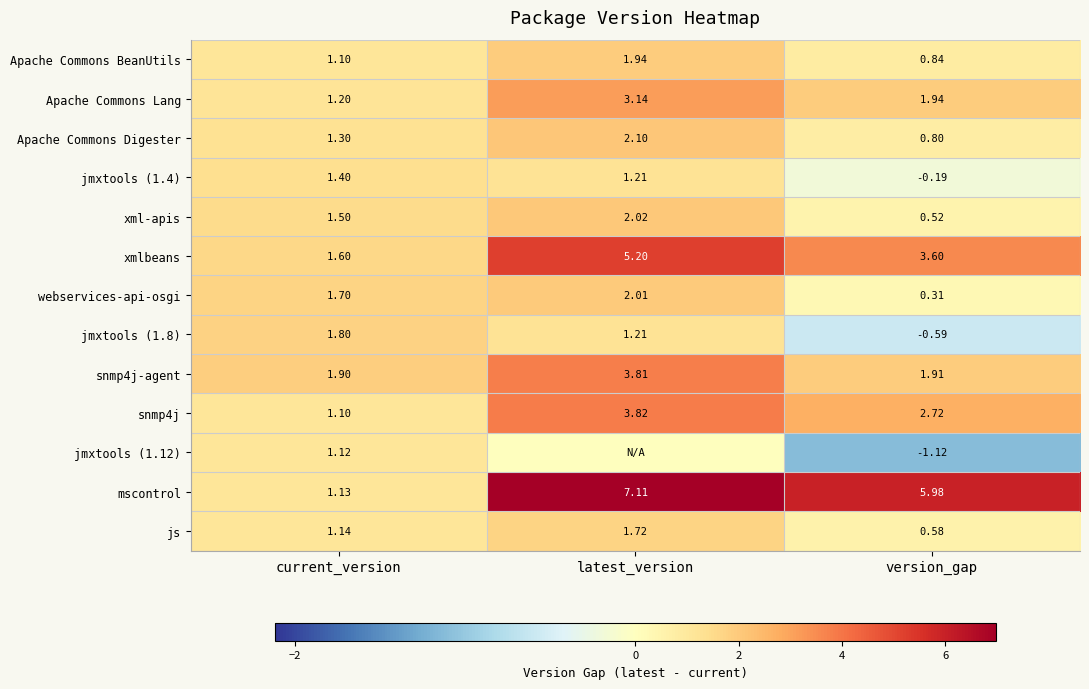

Rank the series by their maximum value, from highest to lowest.

mscontrol, xmlbeans, snmp4j, snmp4j-agent, Apache Commons Lang, Apache Commons Digester, xml-apis, webservices-api-osgi, Apache Commons BeanUtils, jmxtools (1.8), js, jmxtools (1.4), jmxtools (1.12)